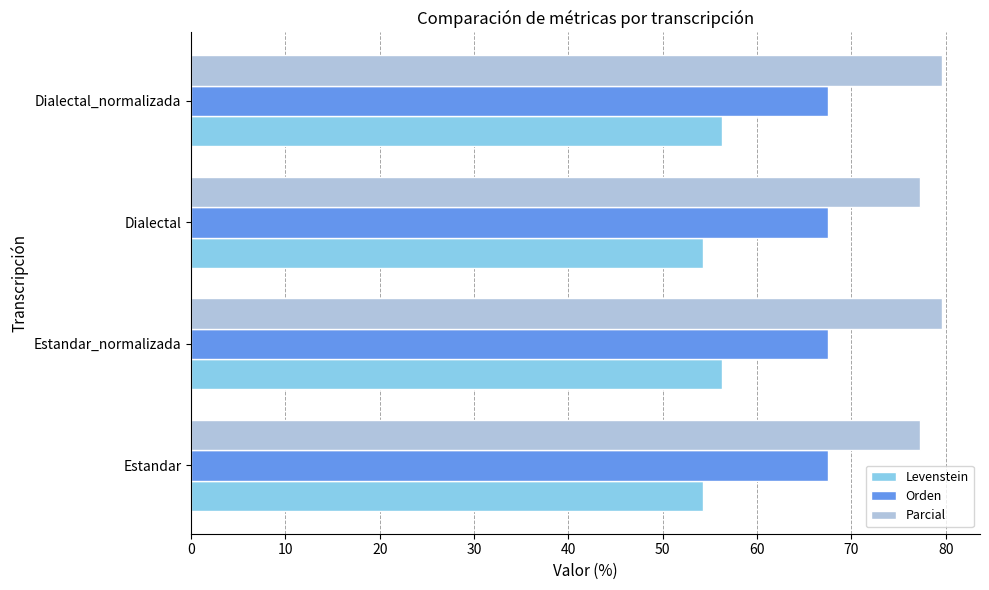

What is the greatest value displayed?

79.6